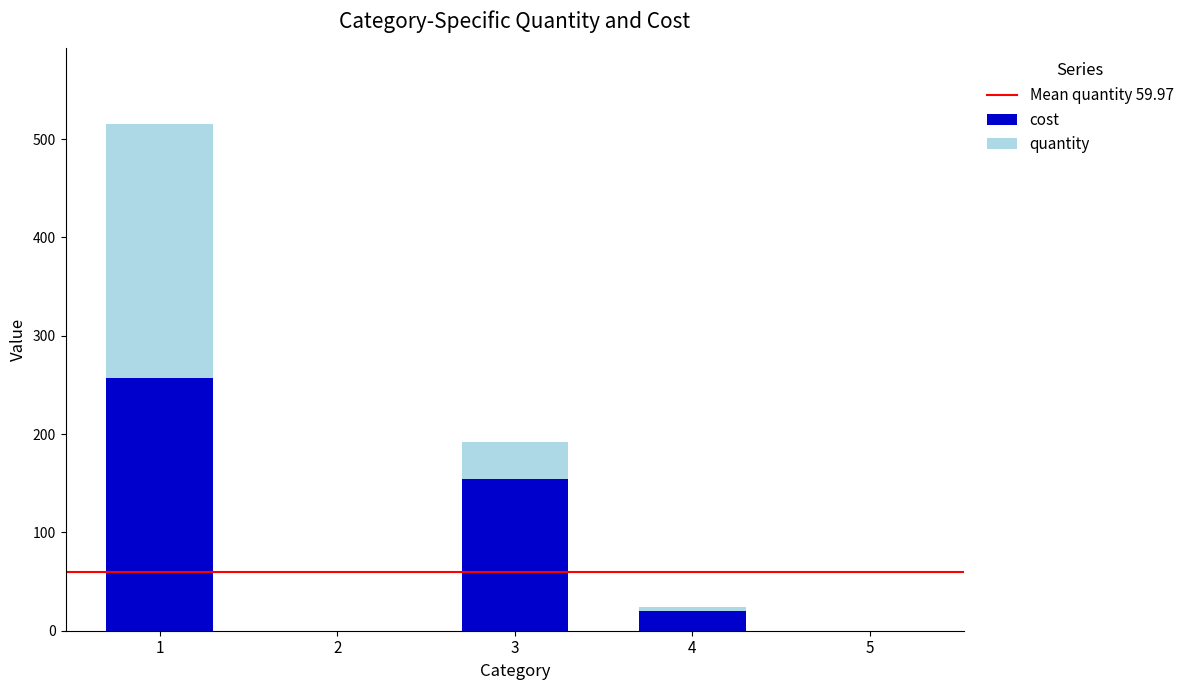

The value of cost at 2 is 0.0. True or false?

True